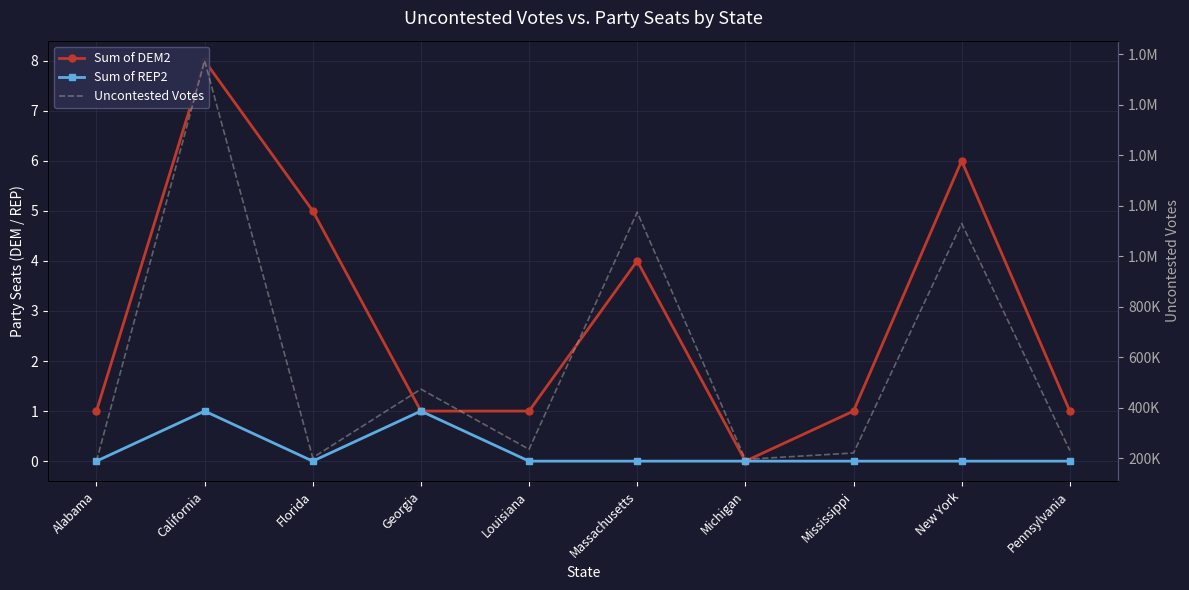

Is the value of Sum of REP2 at Massachusetts greater than the value of Sum of DEM2 at Michigan?

No